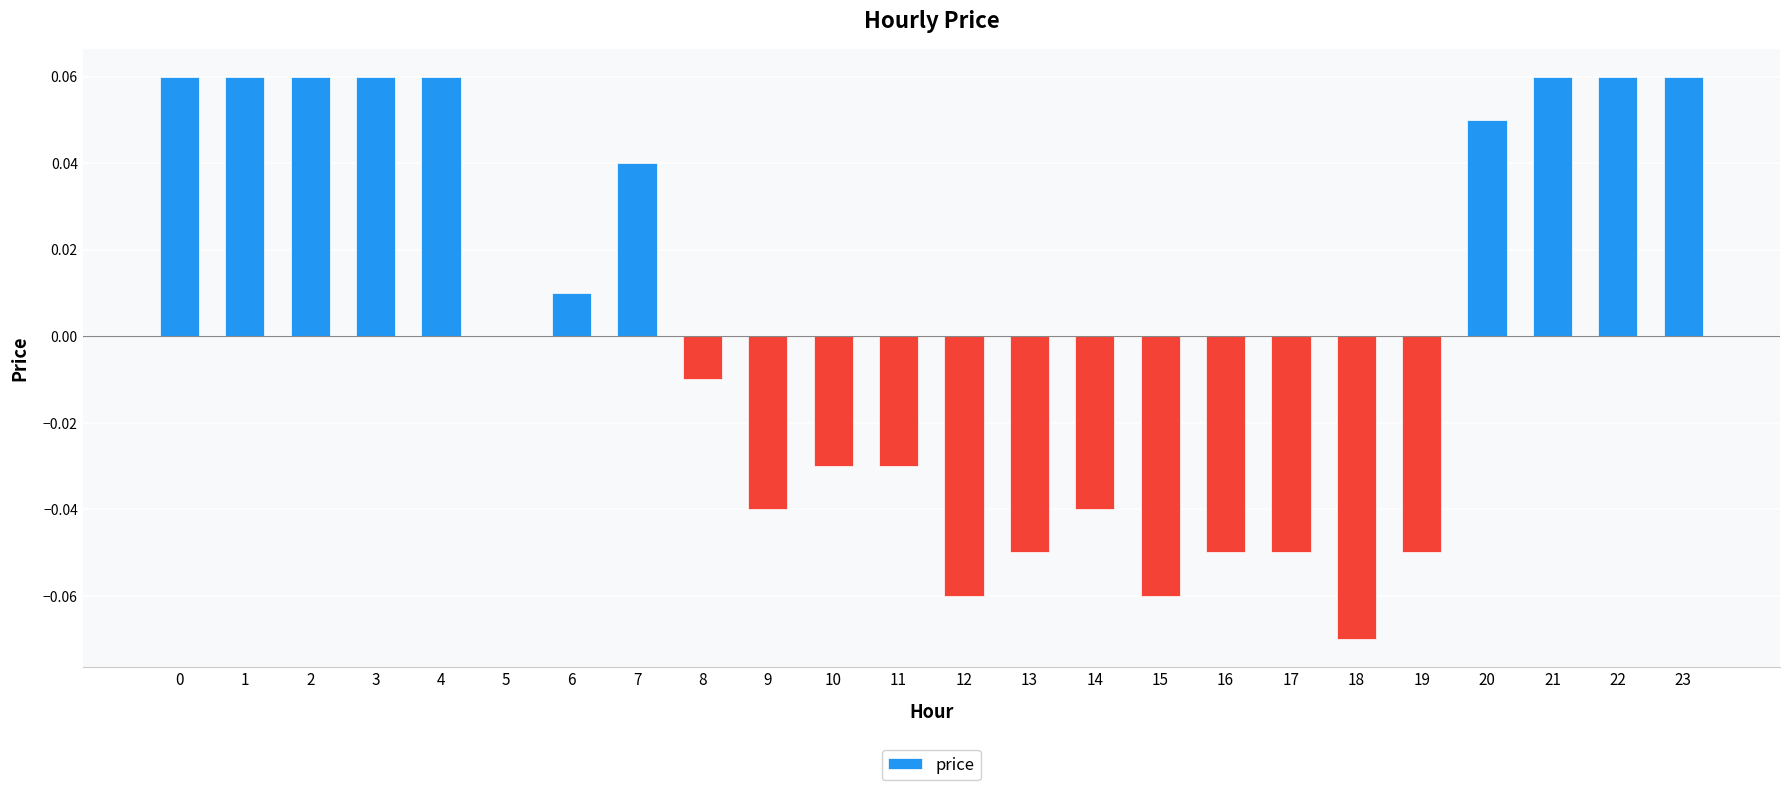

True or false: the data shows 0.0 at 21.

False